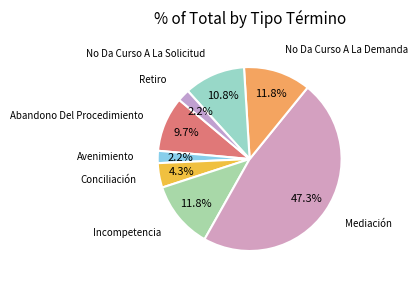

Between No Da Curso A La Solicitud and Abandono Del Procedimiento, which is larger?

No Da Curso A La Solicitud